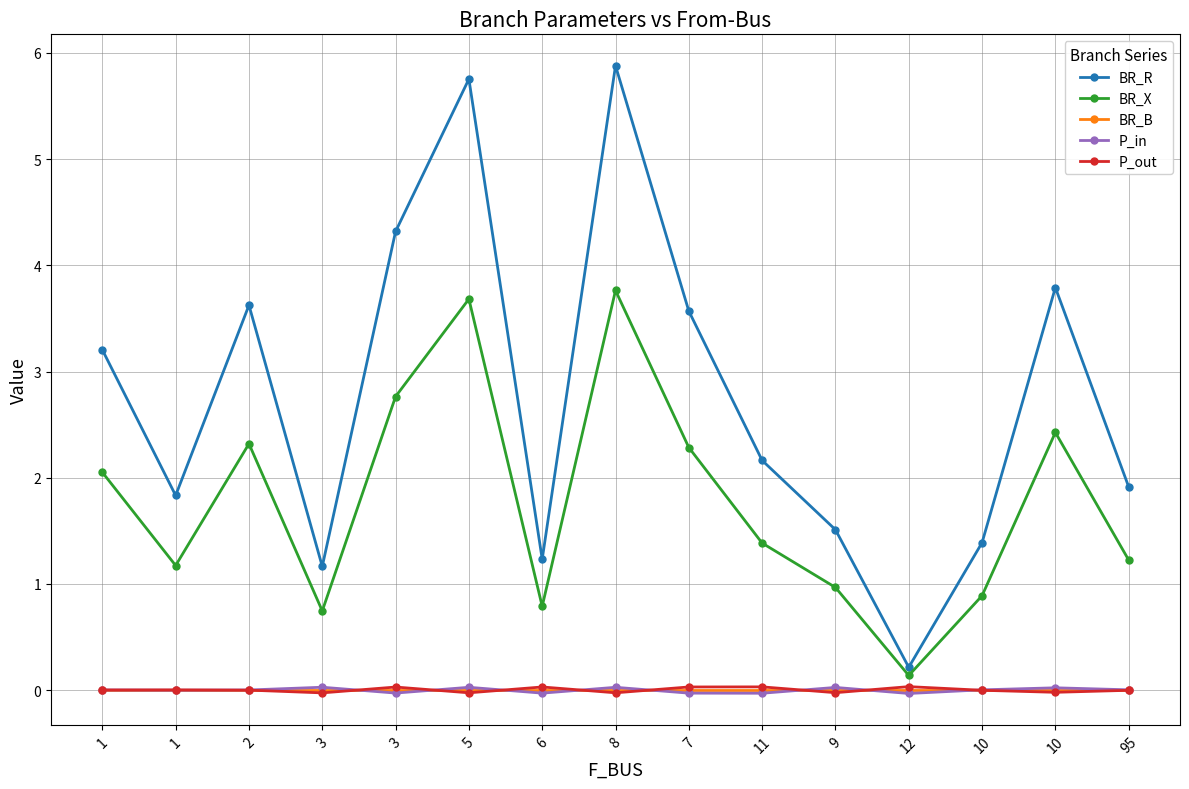

How many lines are shown in the chart?

5